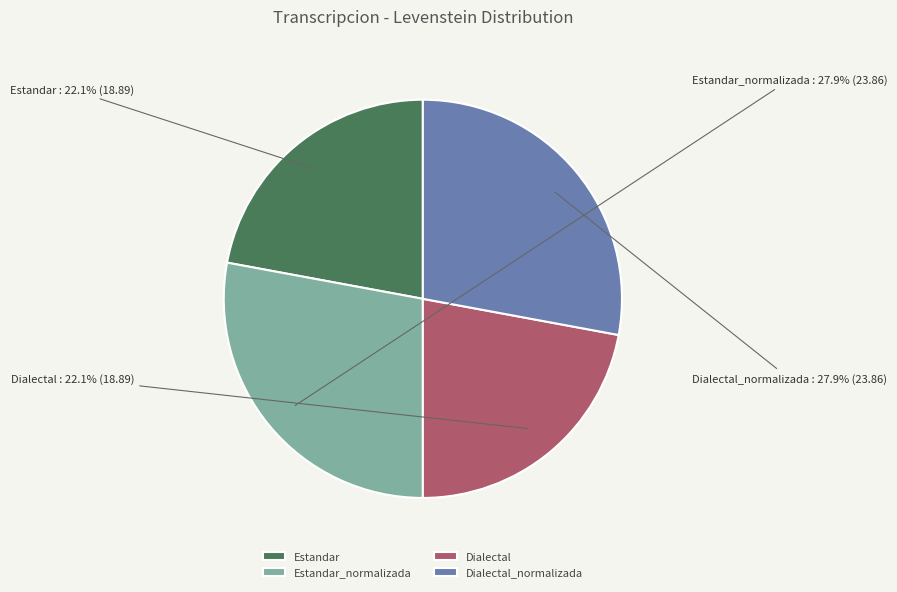

What percentage is the Estandar_normalizada slice, to the nearest percent?

28%